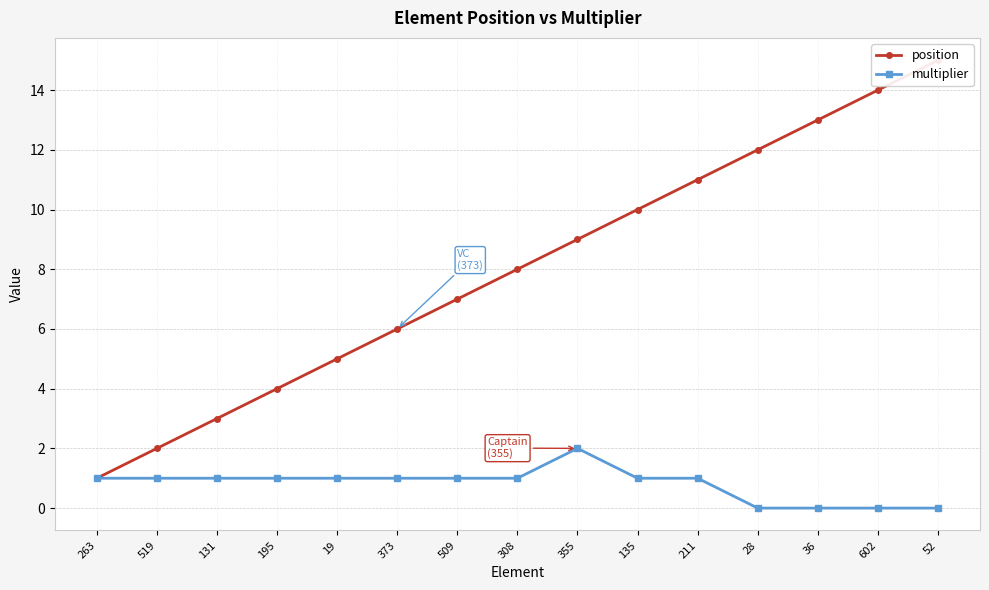

What is the greatest value displayed?

15